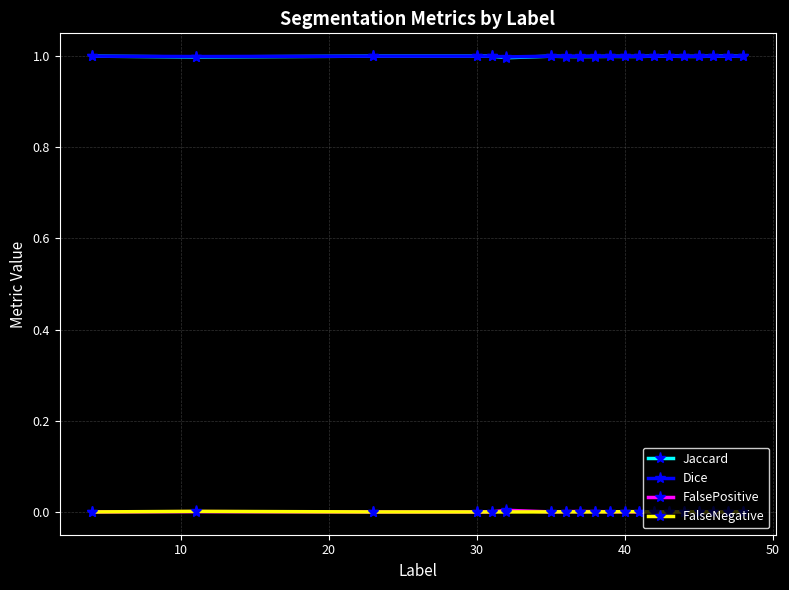

True or false: FalseNegative and Dice cross at least once.

False